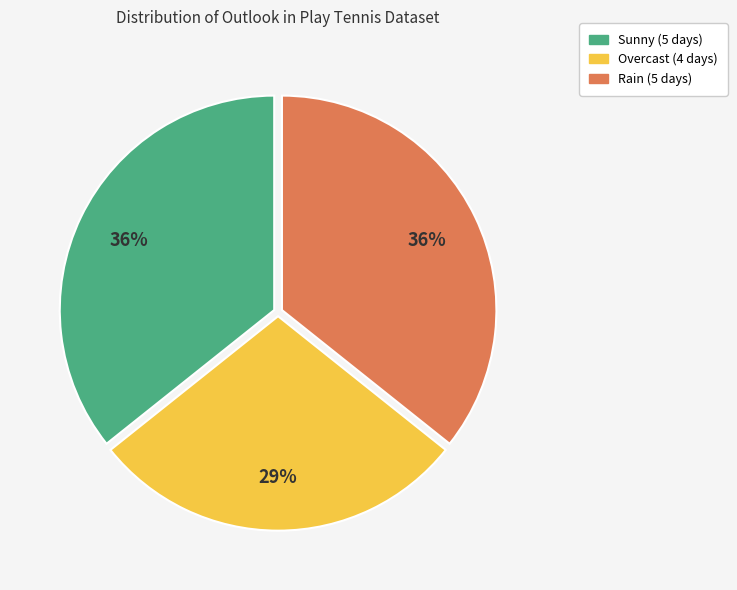

Which category has the smallest portion of the pie?

Overcast